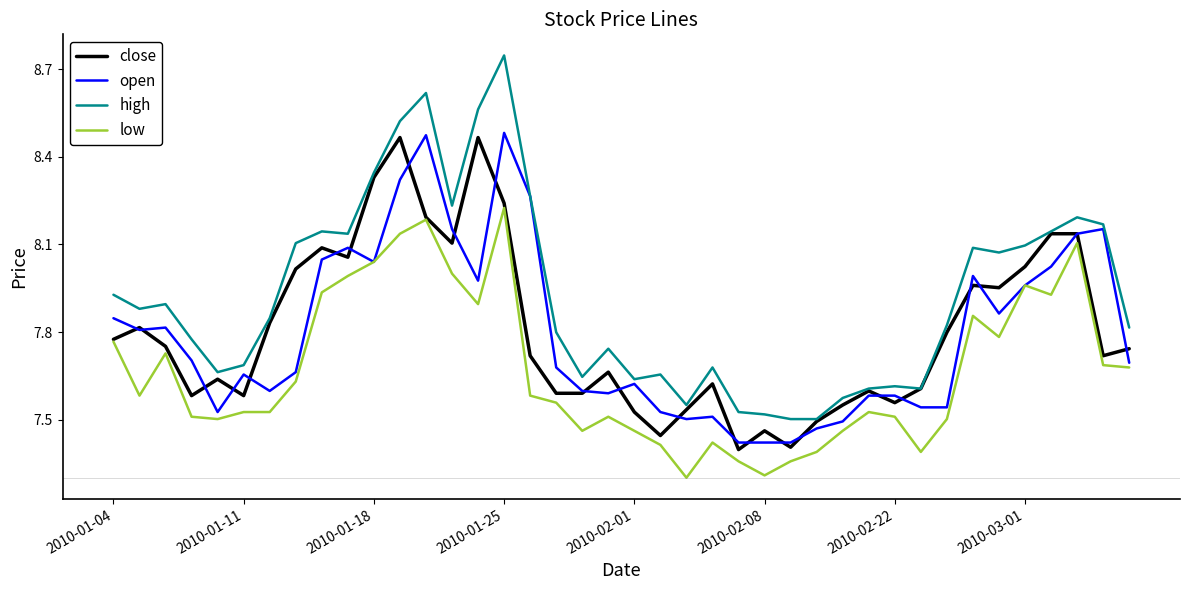

Which series has the largest total across all categories?

high